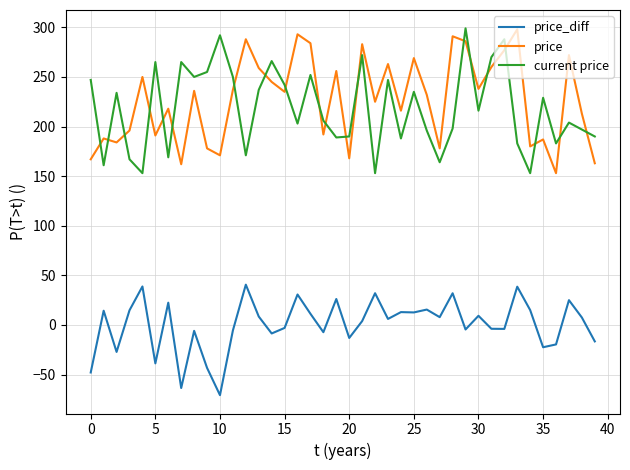

How many lines are shown in the chart?

3